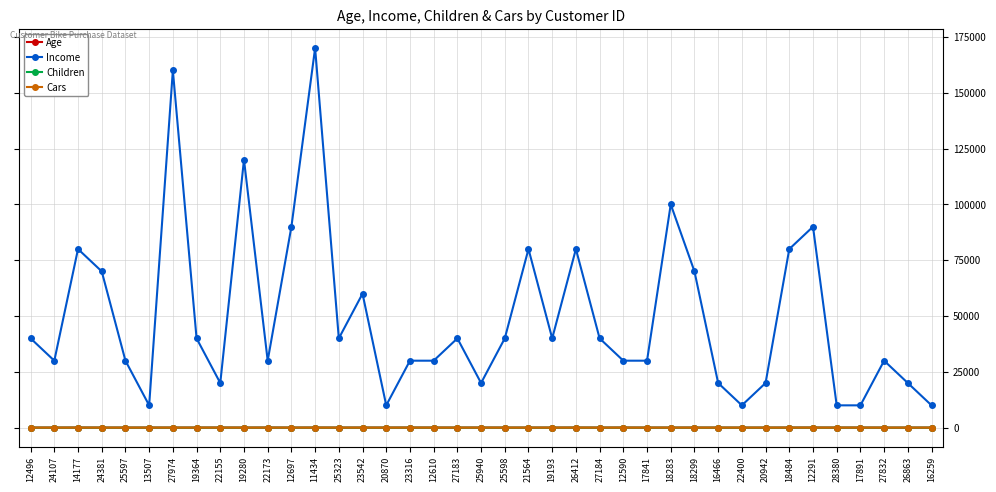

What is the lowest value of the Income series?

10000